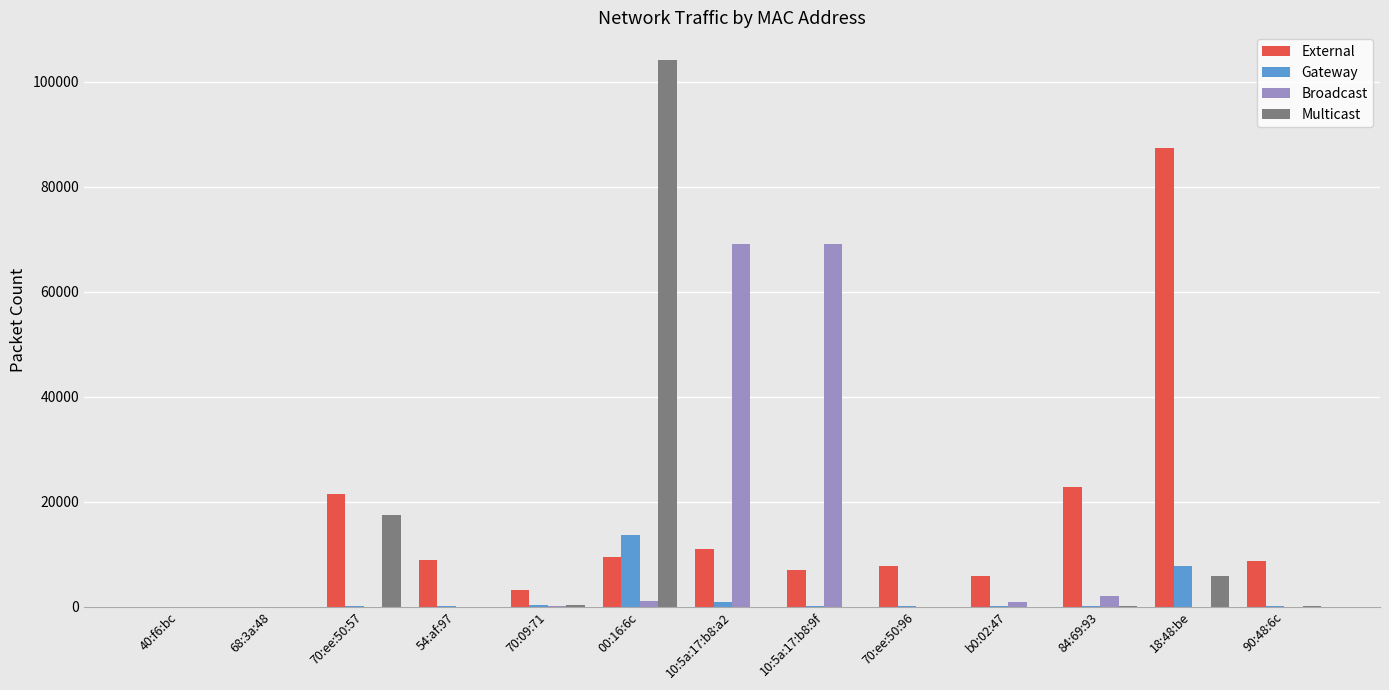

What is the sum of the External values at 68:3a:48 and 70:ee:50:57?

21480